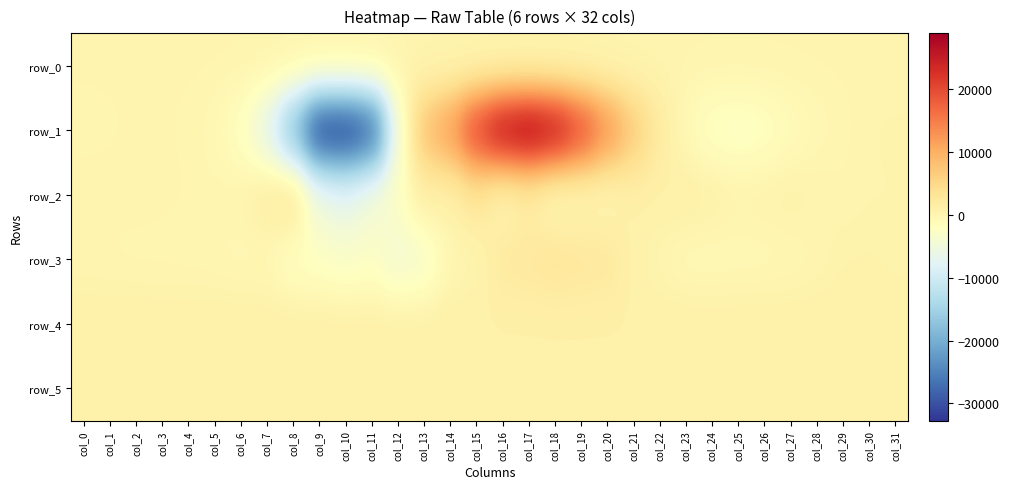

The row_5 series shows 382.3 at col_19. True or false?

False